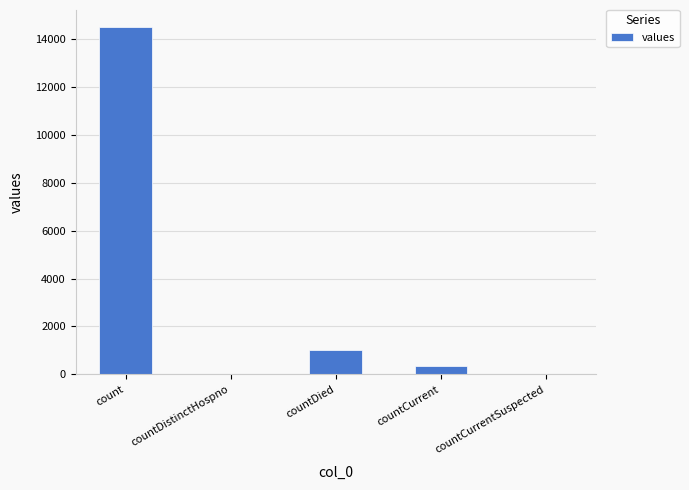

At which category does the chart reach its peak across all series?

count